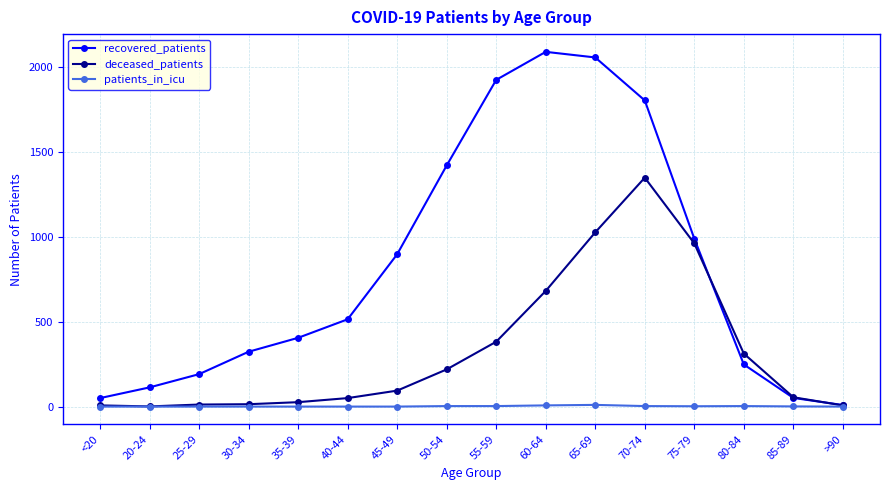

Does the chart have visible grid lines?

Yes